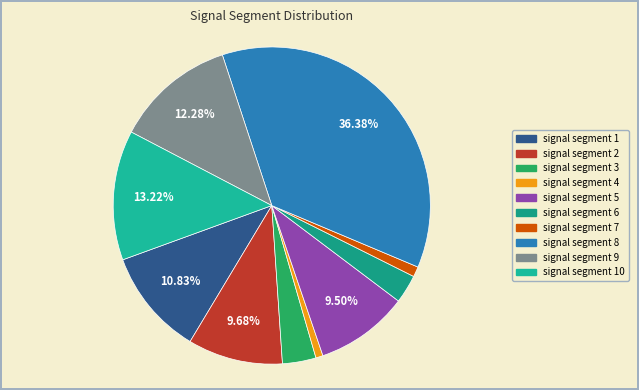

Between signal segment 10 and signal segment 6, which is larger?

signal segment 10